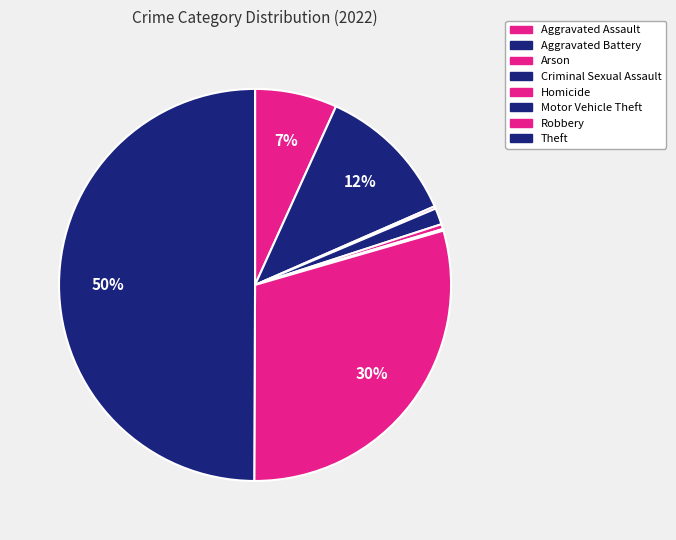

Is there a majority slice in this chart?

No